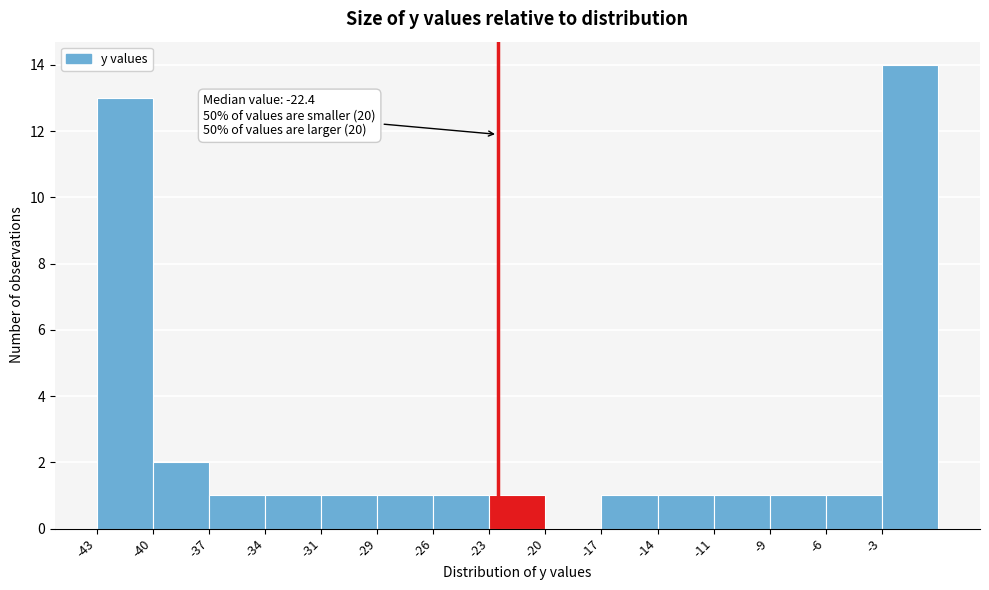

Which range on the x-axis has the tallest bar?

-3.0 to 0.0